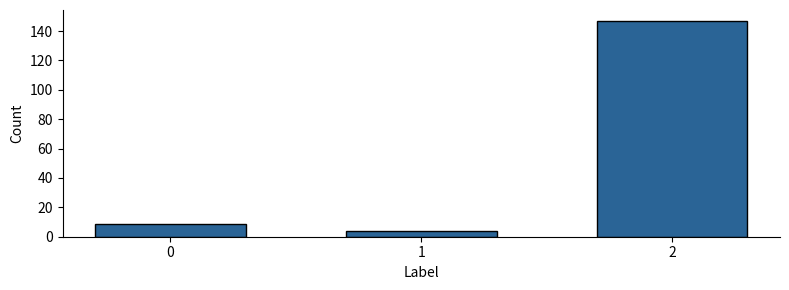

Reading right to left, what are all the values shown in this chart?

2=147	1=4	0=9